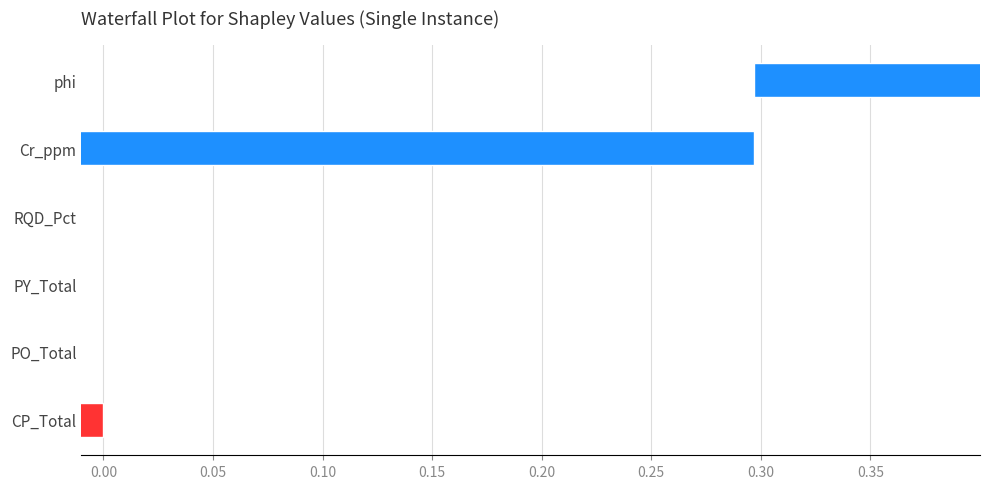

What is the approximate value at Cr_ppm?

0.3